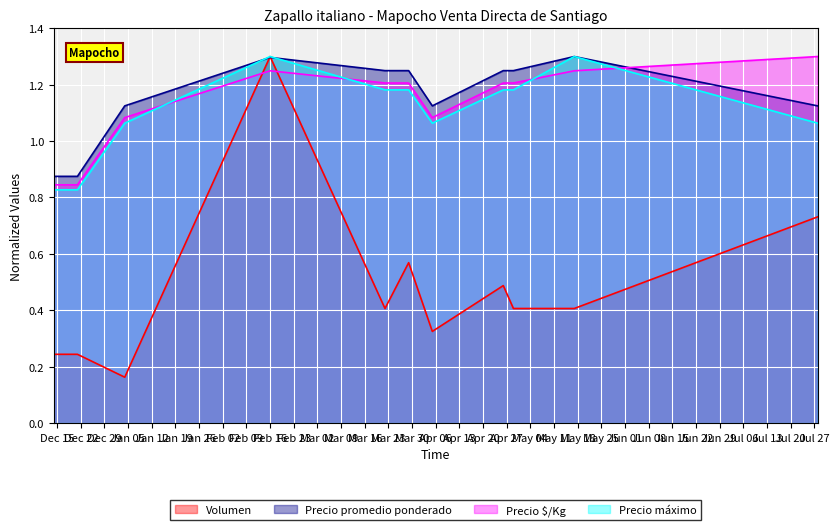

What is the highest value of the Precio máximo series?

1.3